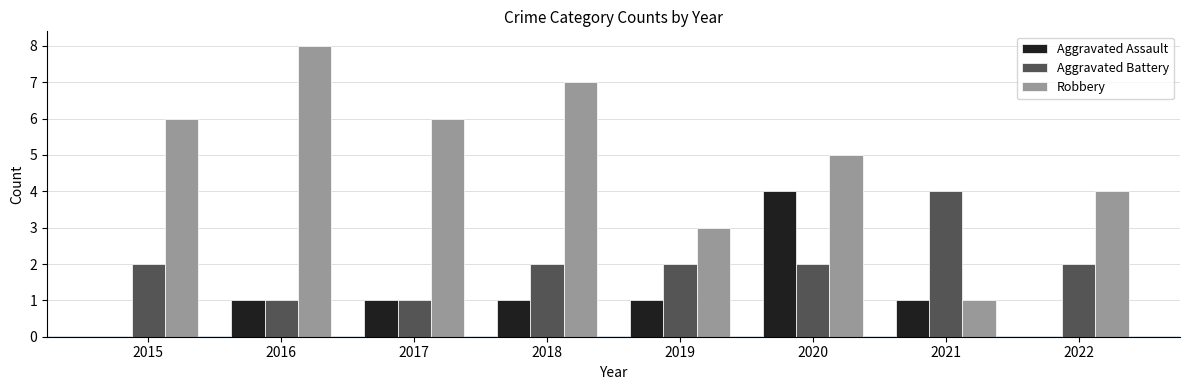

True or false: Aggravated Battery has a value of 1 at 2016.

True